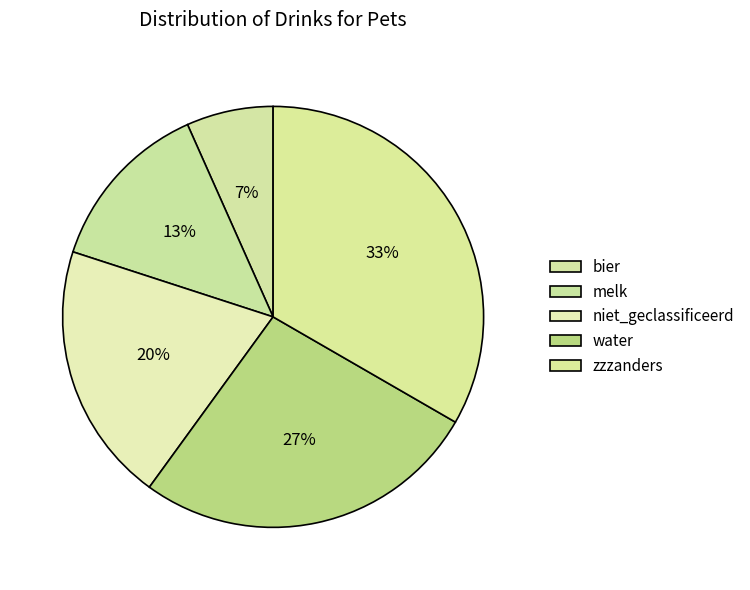

What is the ratio of the value at bier to the value at zzzanders?

0.2